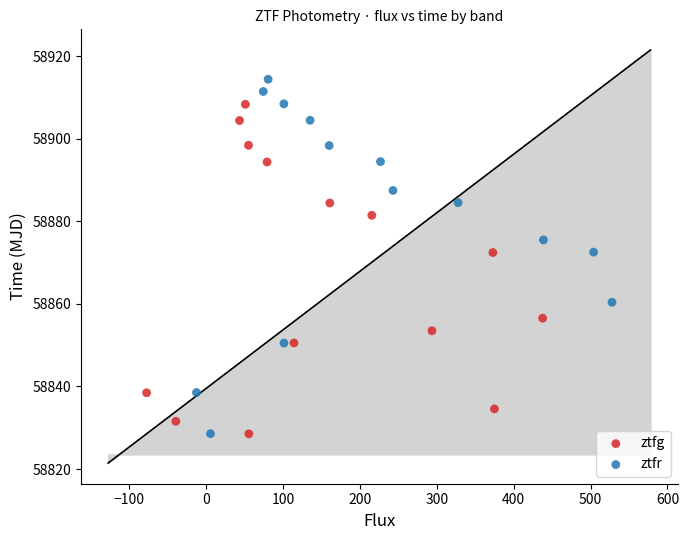

Which series has the largest Y range (max minus min)?

ztfr